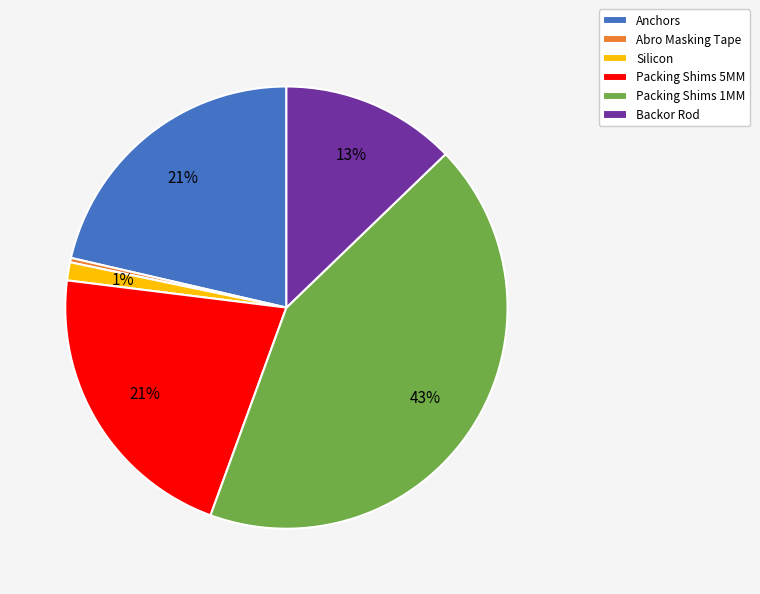

How many segments does this pie chart have?

6